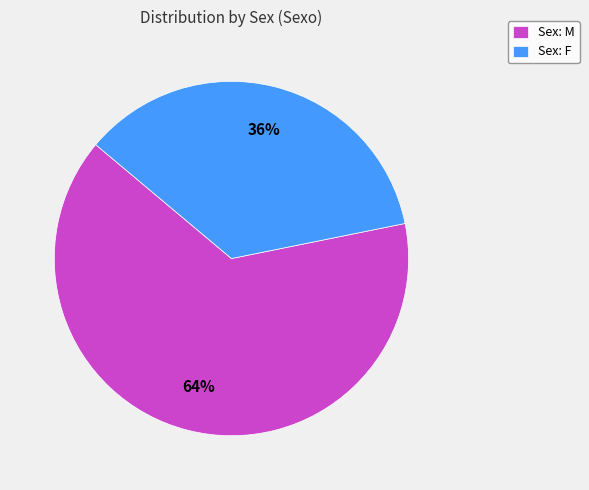

To the nearest percent, what is the combined percentage of Sex: F and Sex: M?

100%